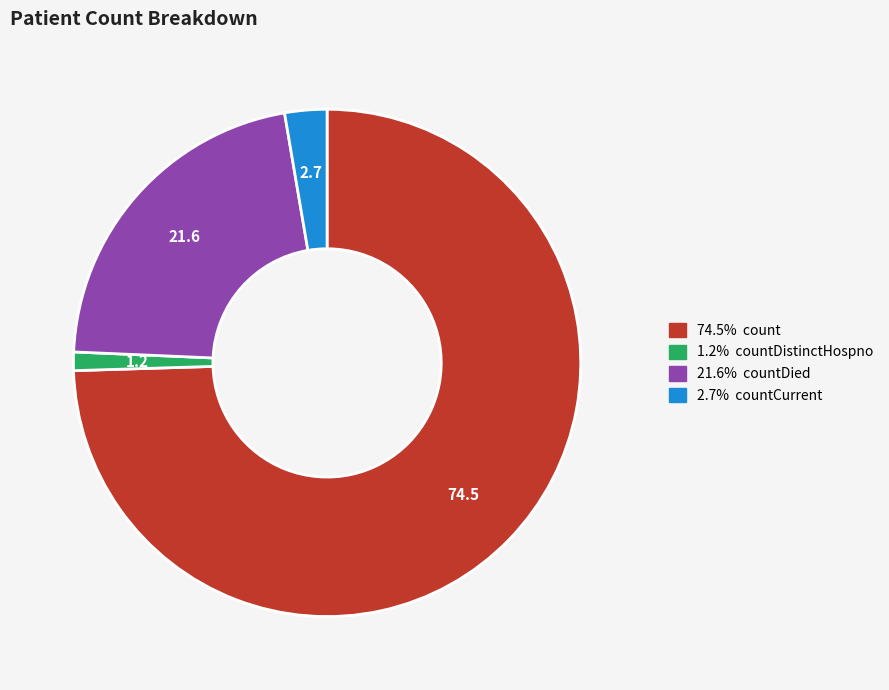

Is there any slice that represents more than half of the pie?

Yes